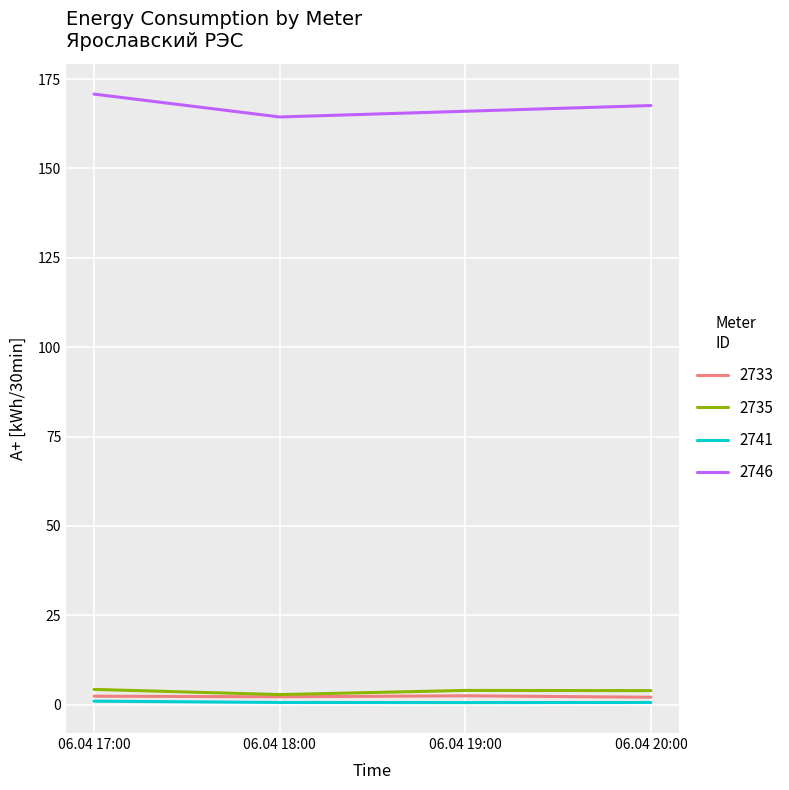

How many interior local valleys does the 2741 series have?

1